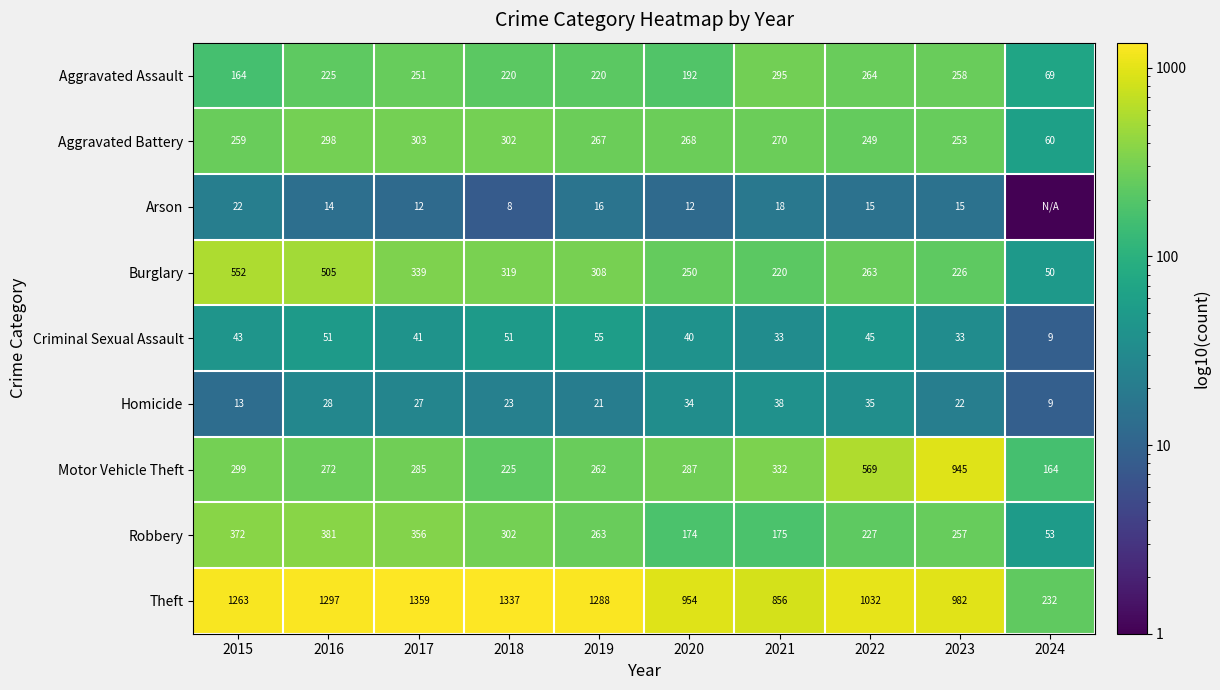

At 2022, list the series in order from largest to smallest.

Theft, Motor Vehicle Theft, Aggravated Assault, Burglary, Aggravated Battery, Robbery, Criminal Sexual Assault, Homicide, Arson